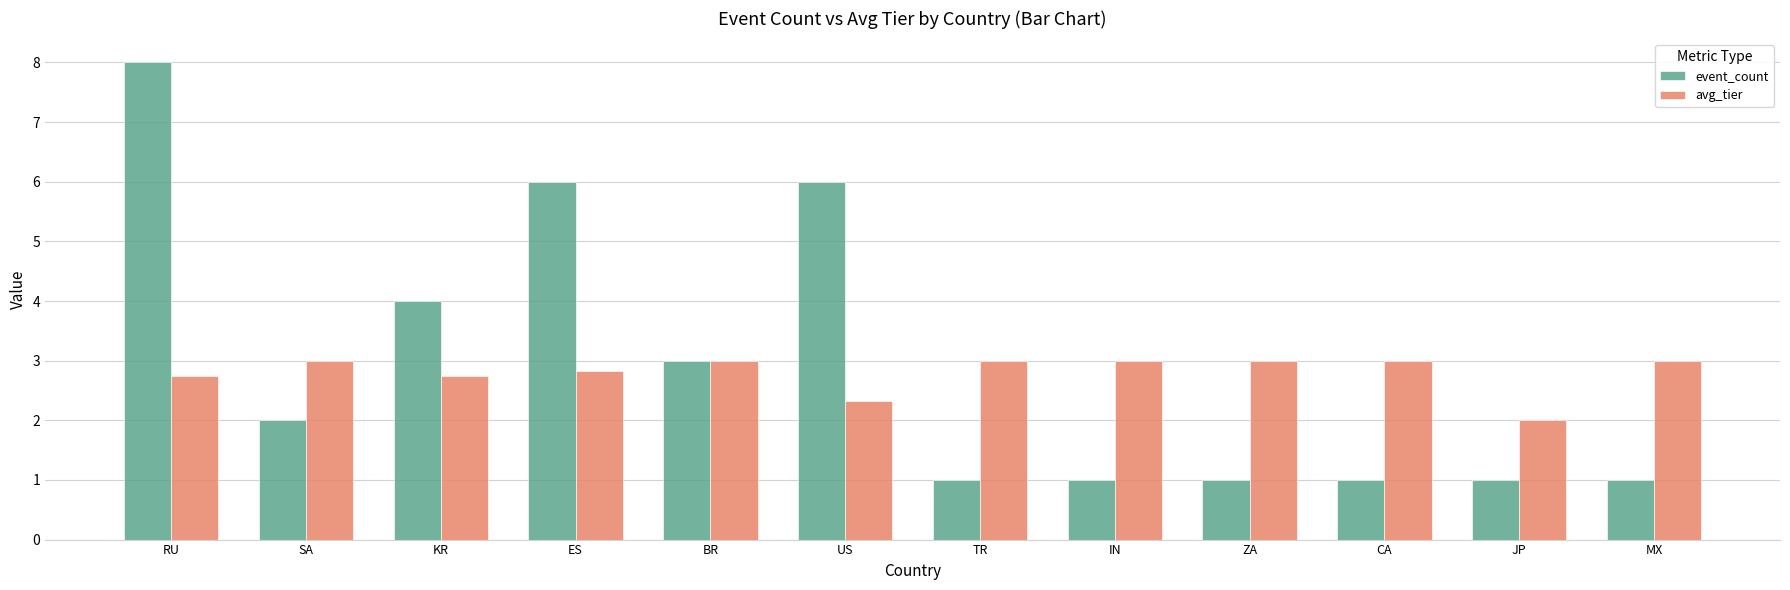

Is the value of avg_tier at RU greater than the value of event_count at IN?

Yes